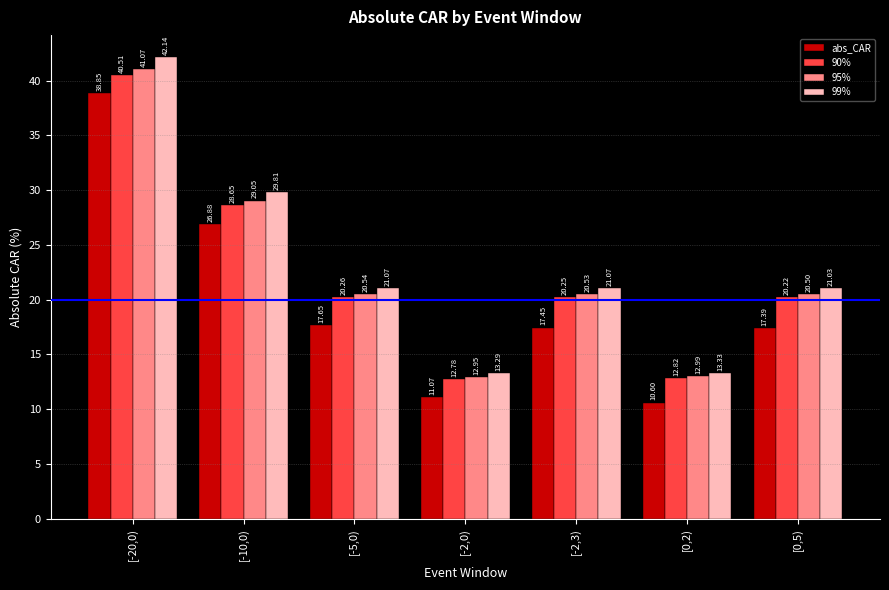

What is the spread (max minus min) of values at [0,2)?

2.7